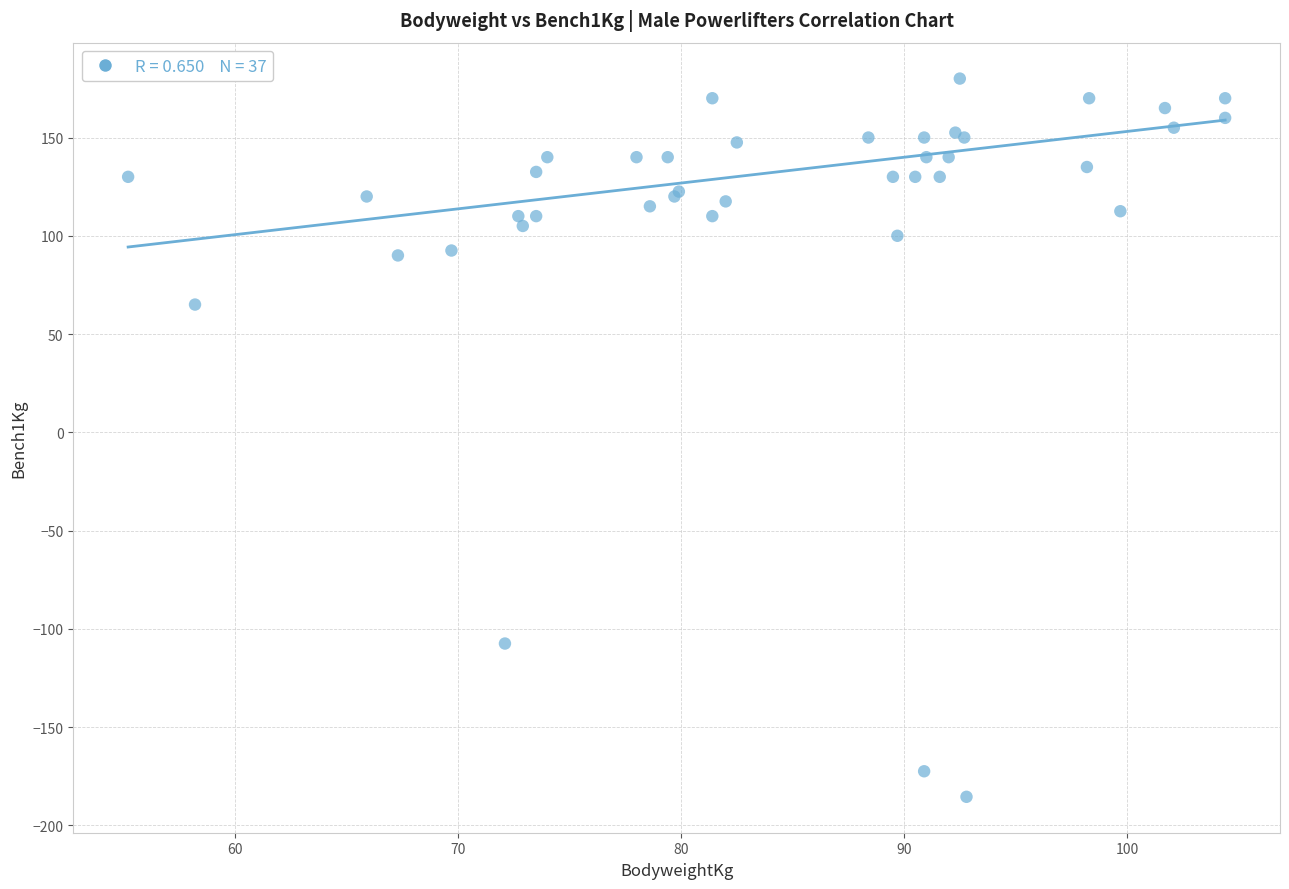

What Y value in the scatter plot is closest to -2?

65.0